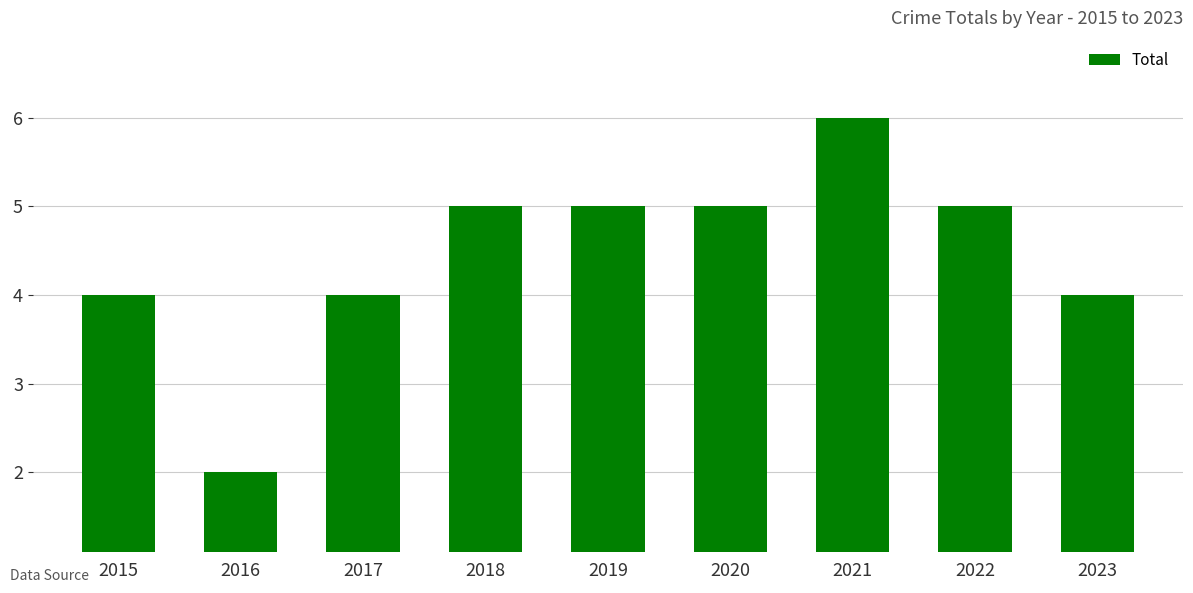

Read the value at 2021.

6